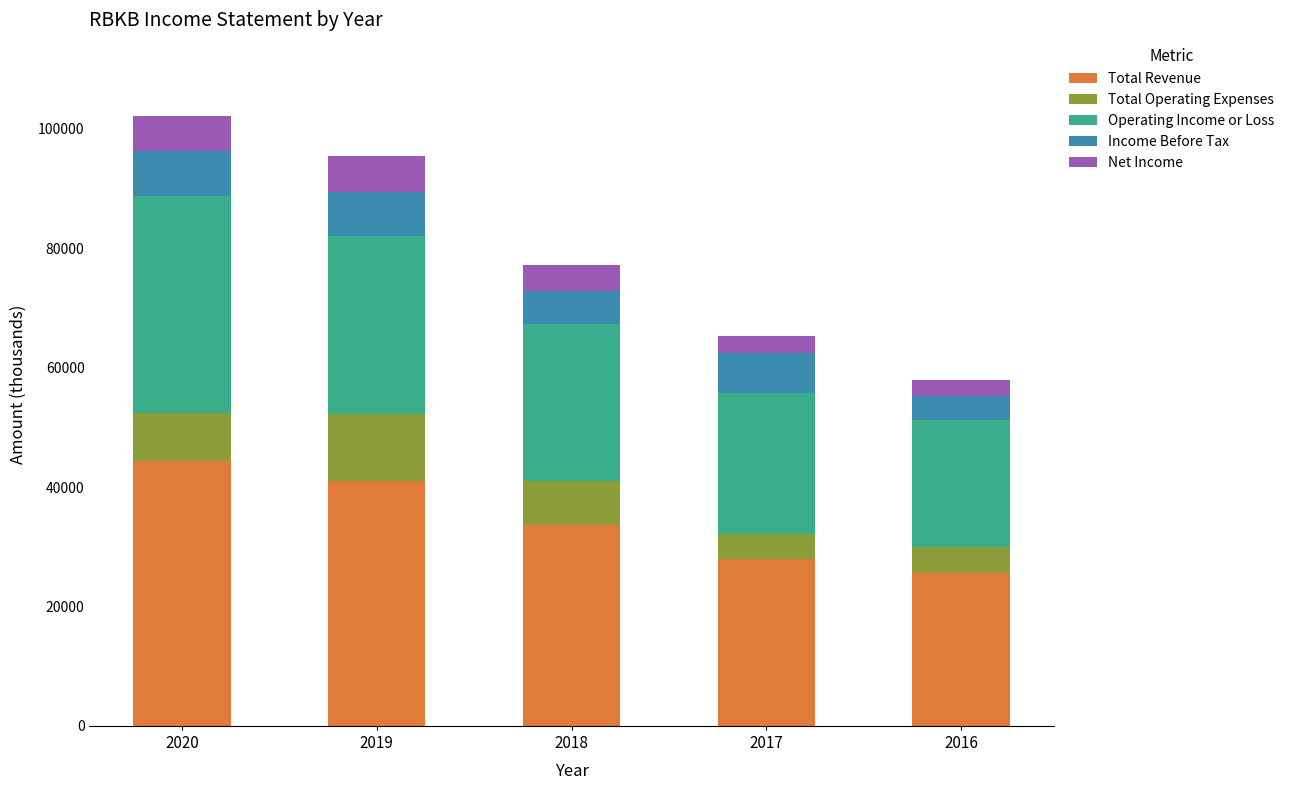

What is the maximum value for Total Revenue?

44400